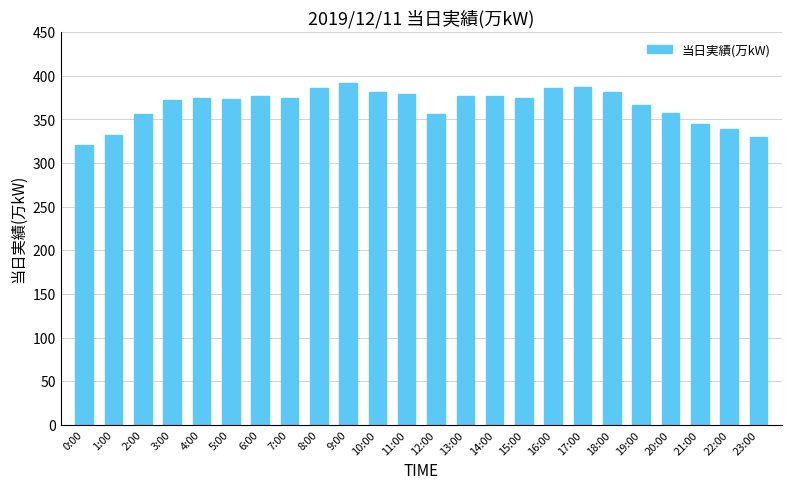

How many data points does each series have?

24